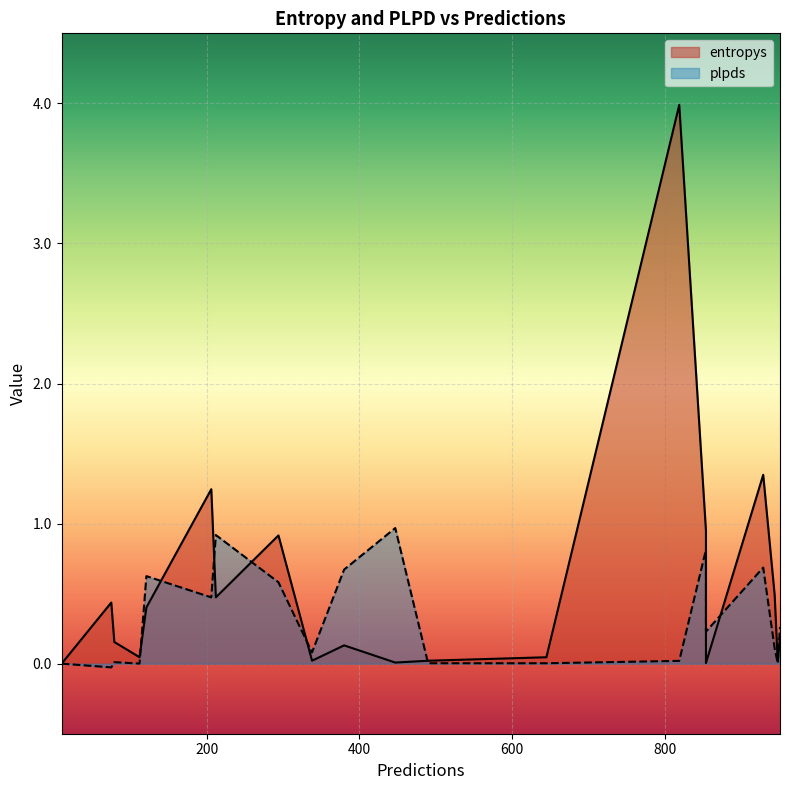

Which category has the lowest value in the plpds series?

75